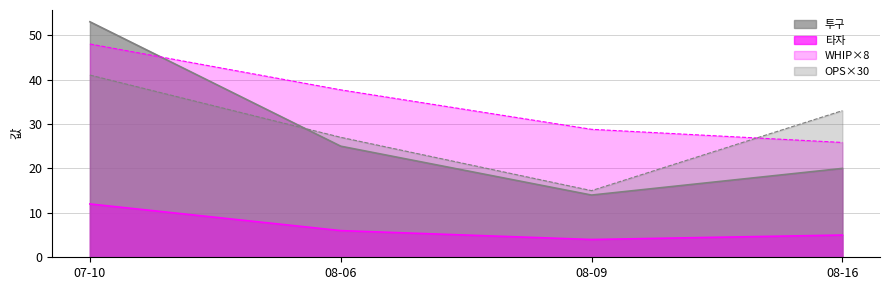

What is the minimum value shown in the chart?

4.0